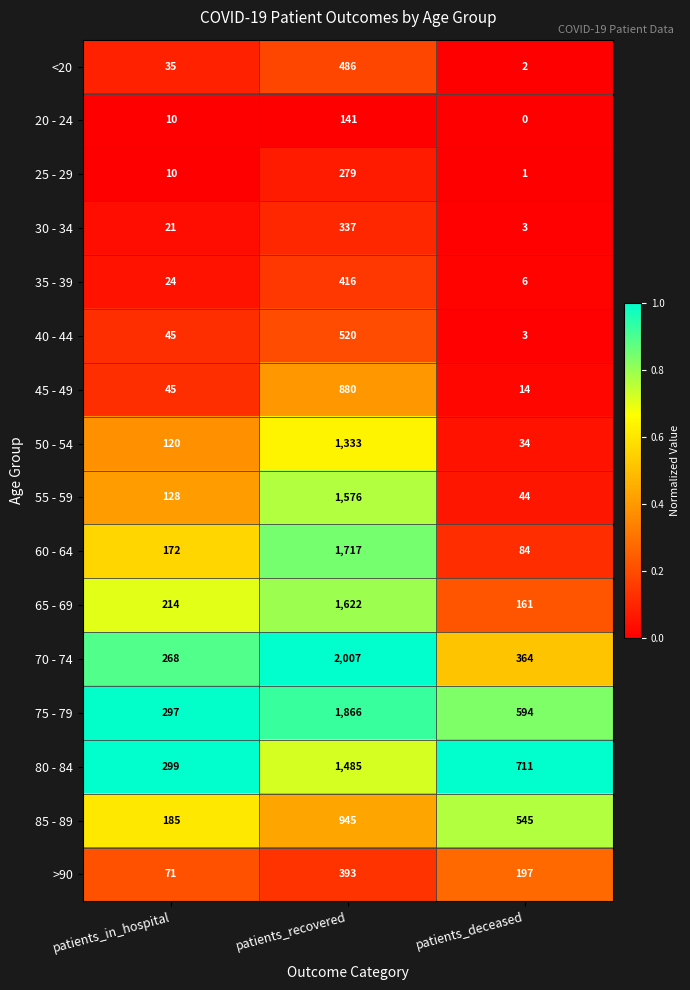

At how many categories does at least one series exceed 0?

3